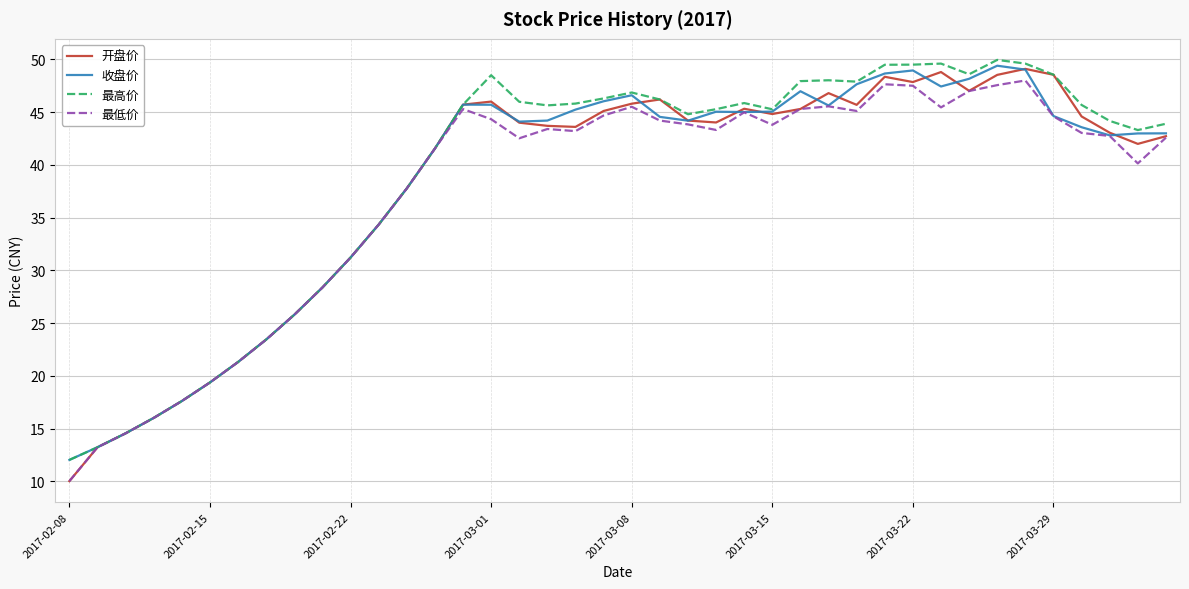

What is the difference between the maximum and second lowest values in the 最低价 series?

34.8